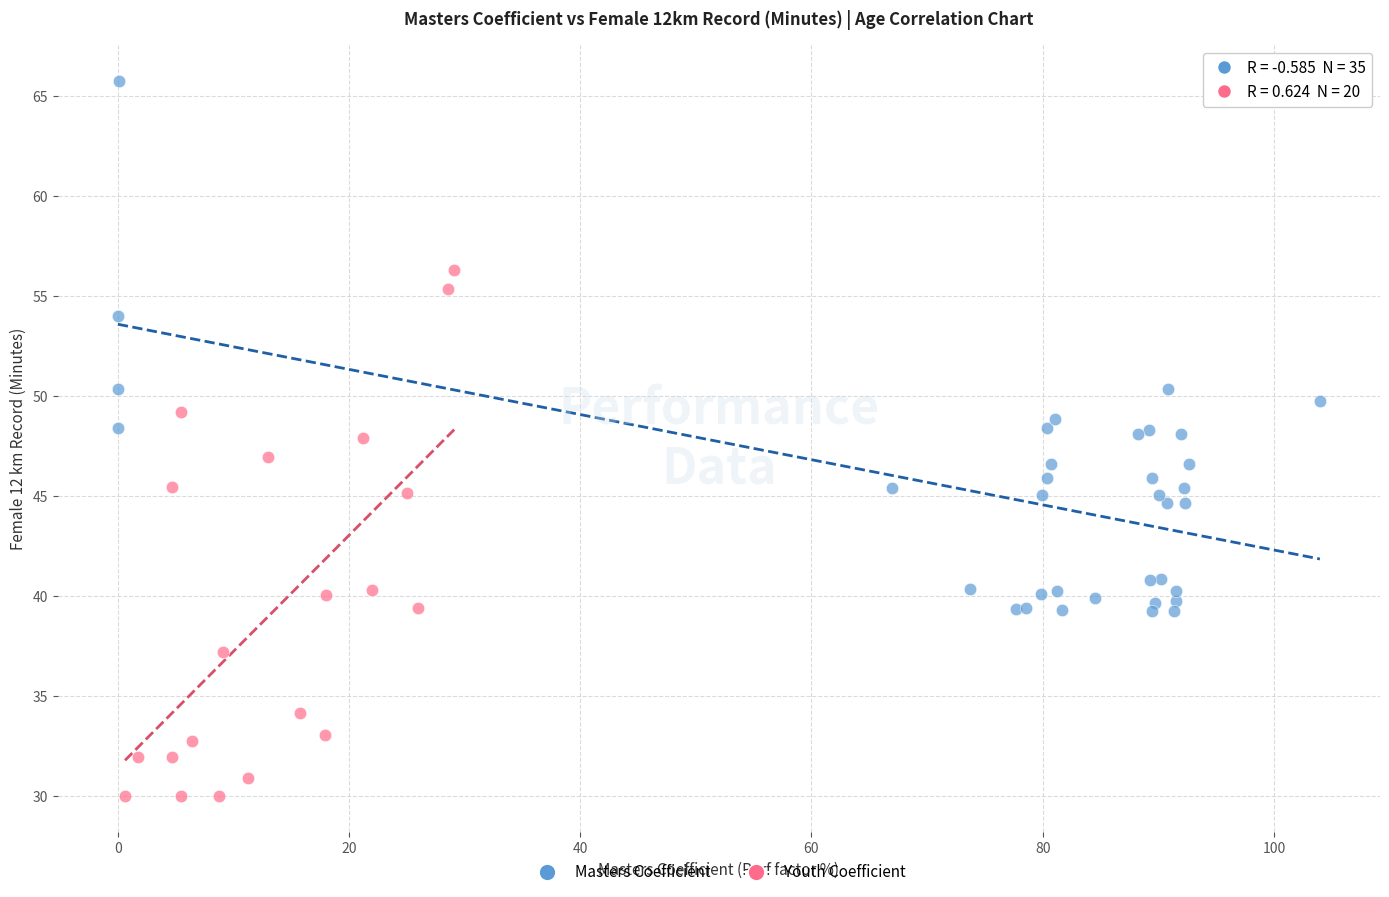

Which series contains the lowest Y value?

Youth Coefficient